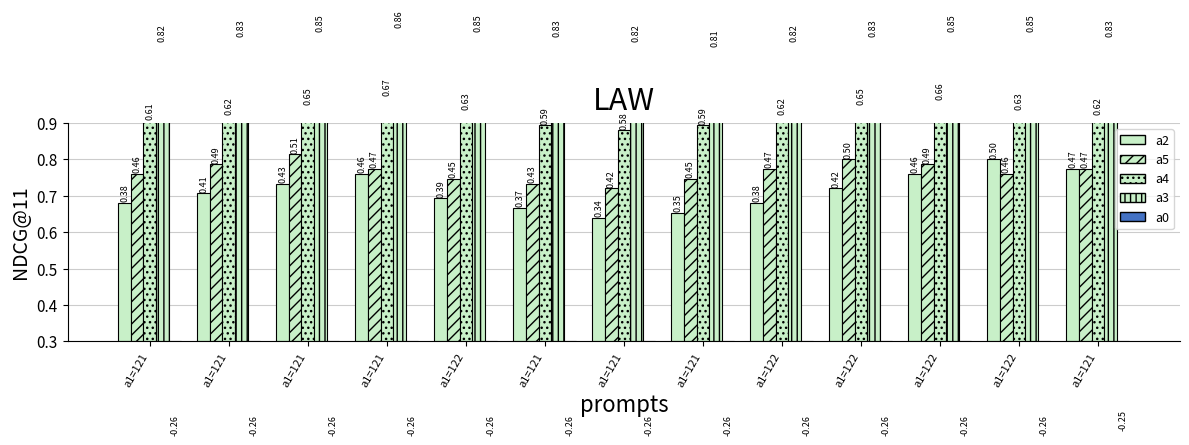

What is the average value of the a5 series?

0.5